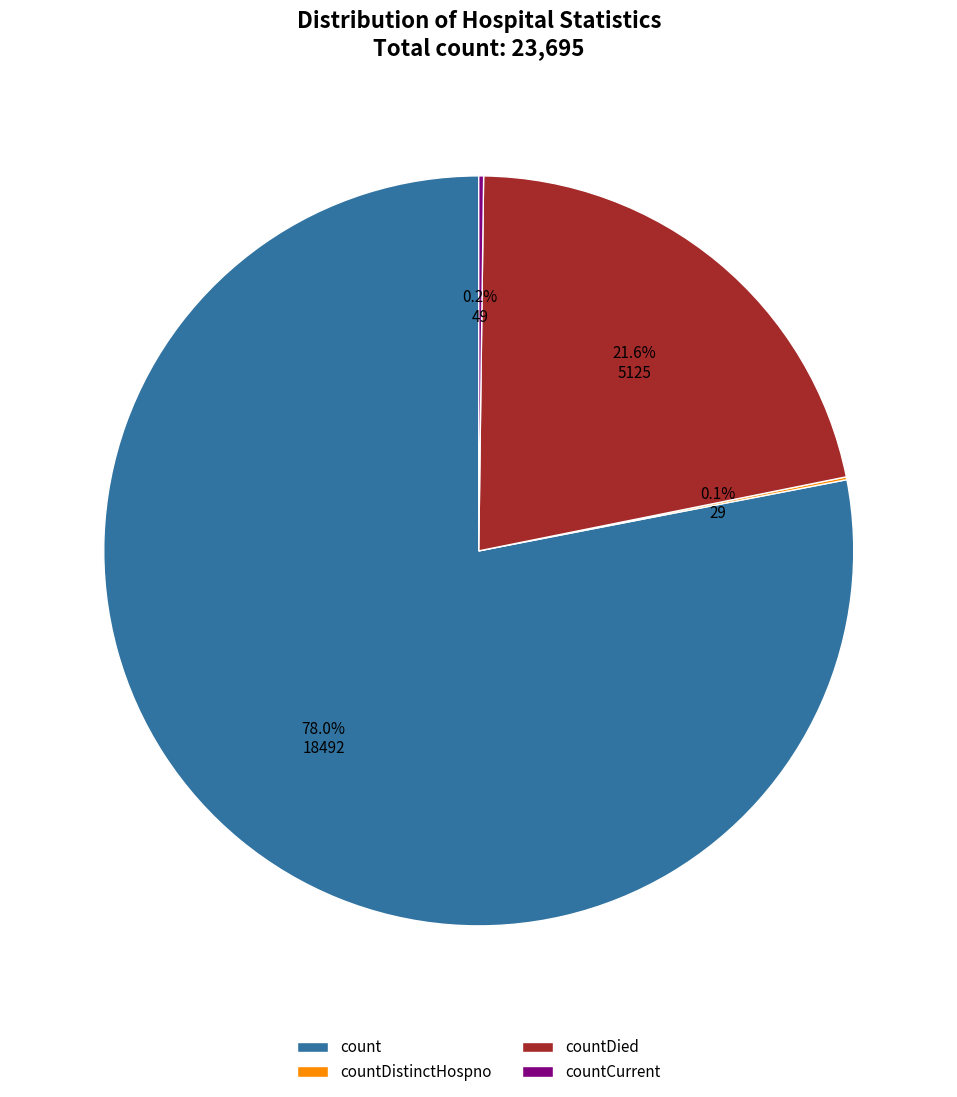

Which has a higher value, countDied or count?

count